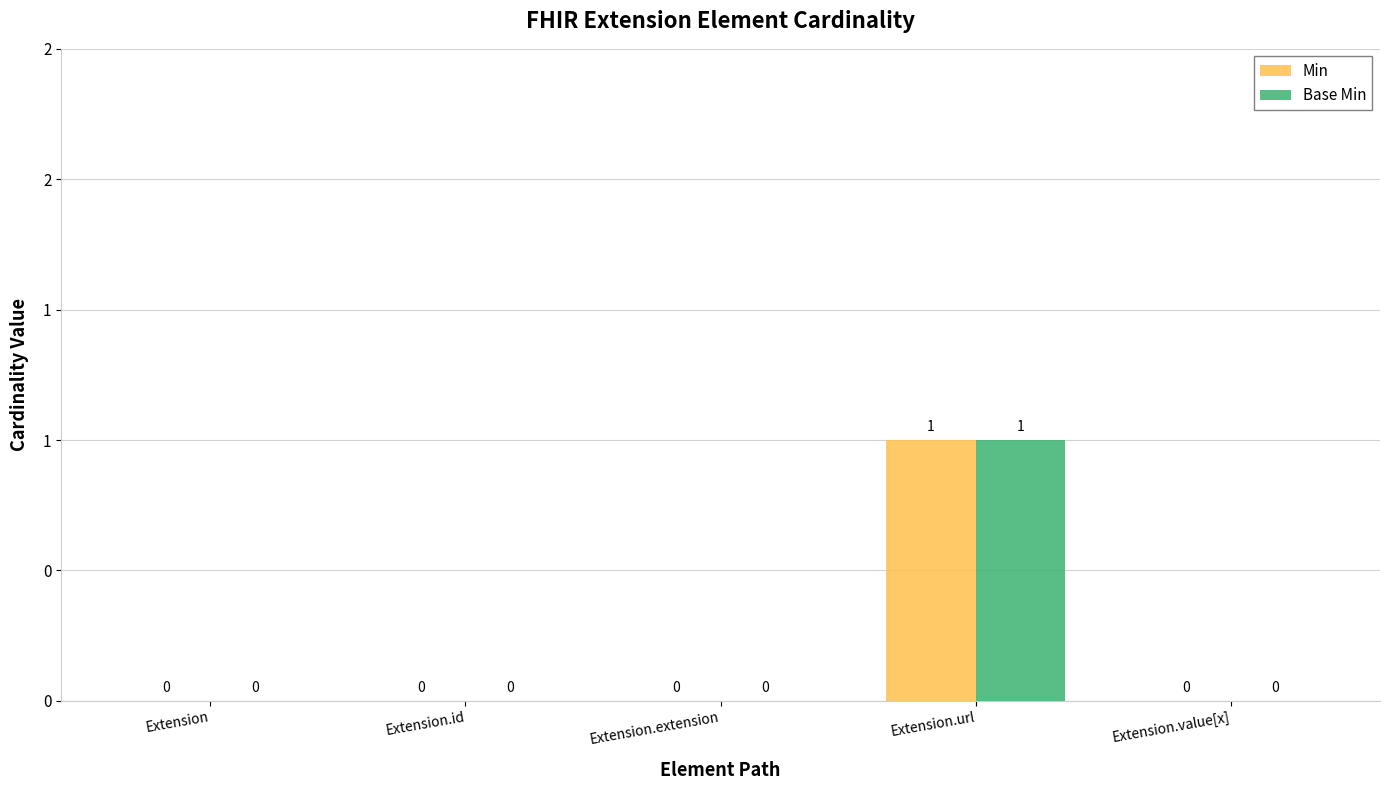

At which label does Base Min reach its minimum?

Extension